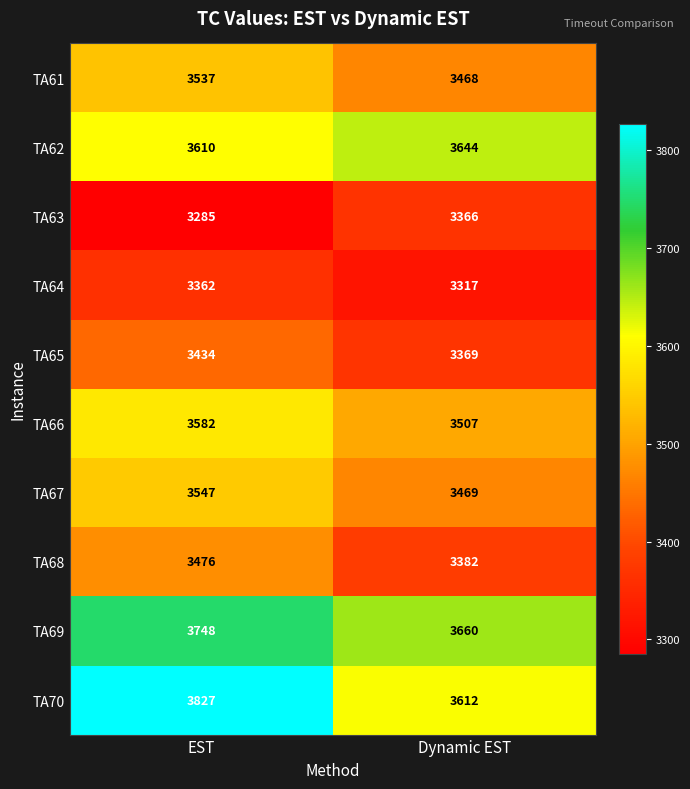

Is it true that TA66 equals 3582 at EST?

True